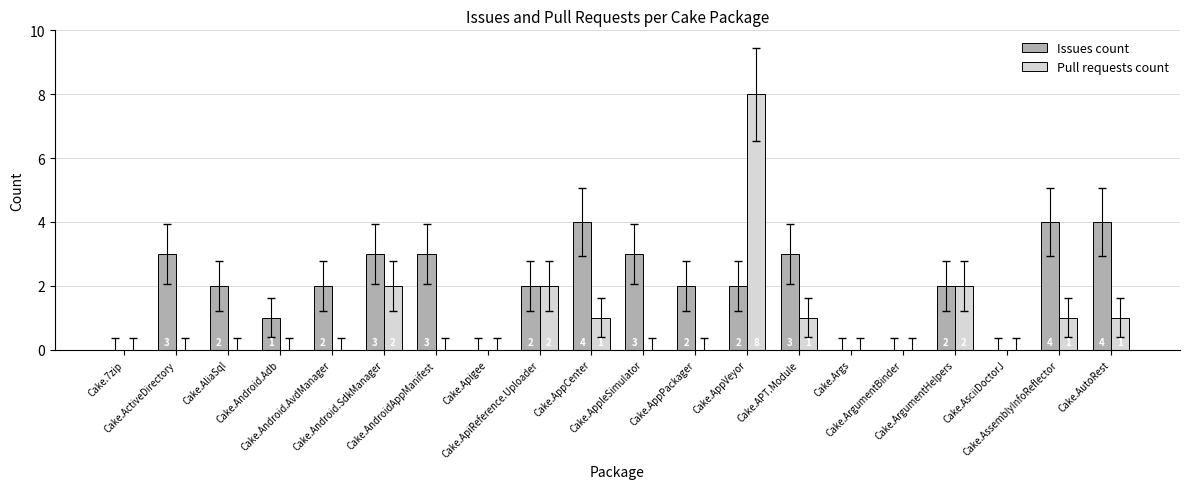

Are the bars grouped side by side (vs. stacked)?

Yes